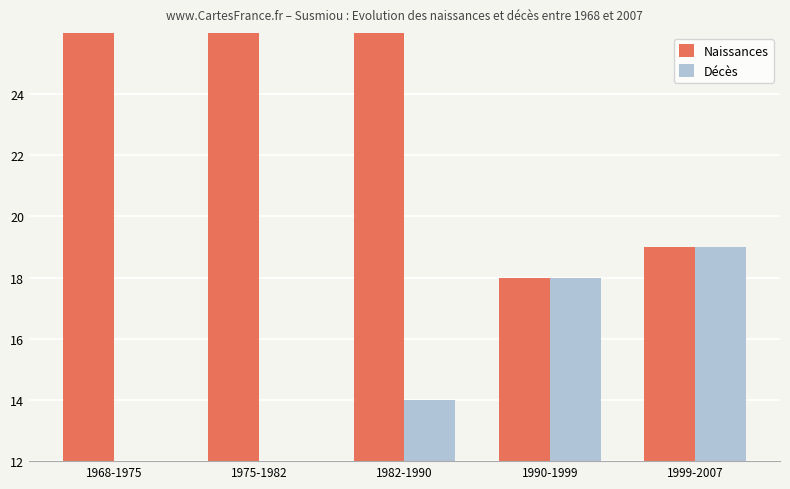

How many series are shown in this chart?

2